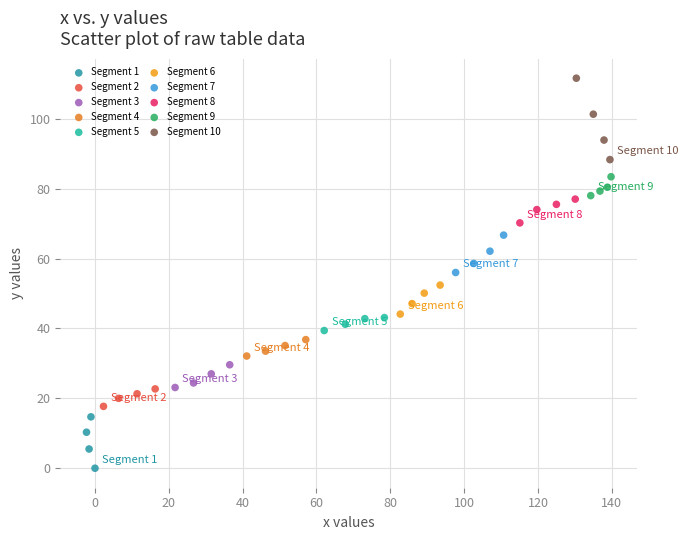

Which series contains the highest Y value?

Segment 10